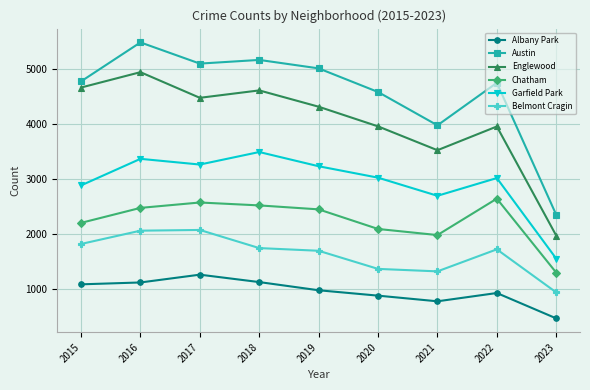

True or false: Englewood has more than 1 points higher than both neighbors.

True